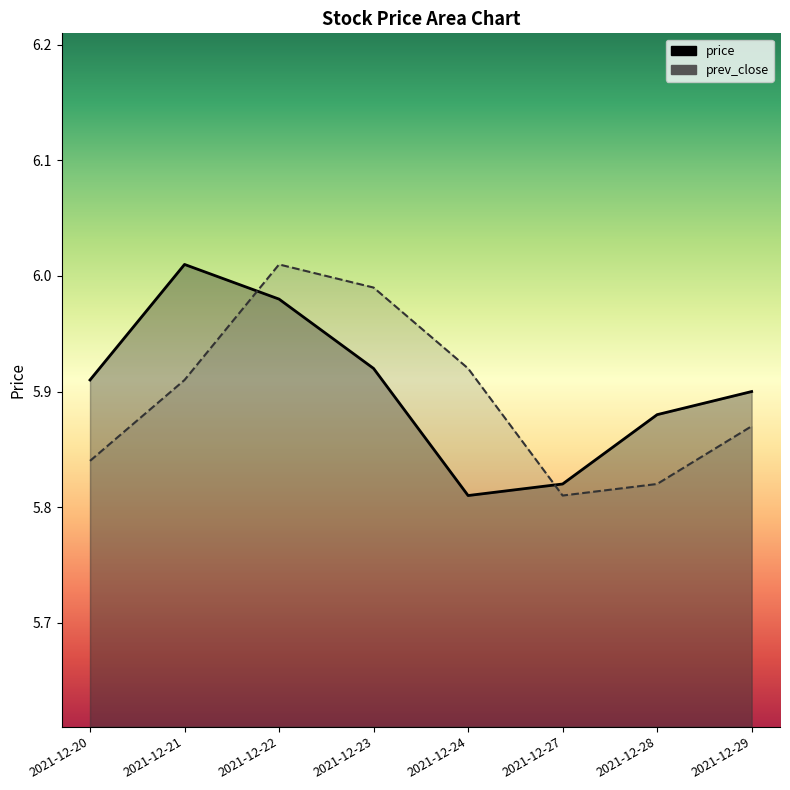

Rank the categories by price value from lowest to highest.

2021-12-24, 2021-12-27, 2021-12-28, 2021-12-29, 2021-12-20, 2021-12-23, 2021-12-22, 2021-12-21